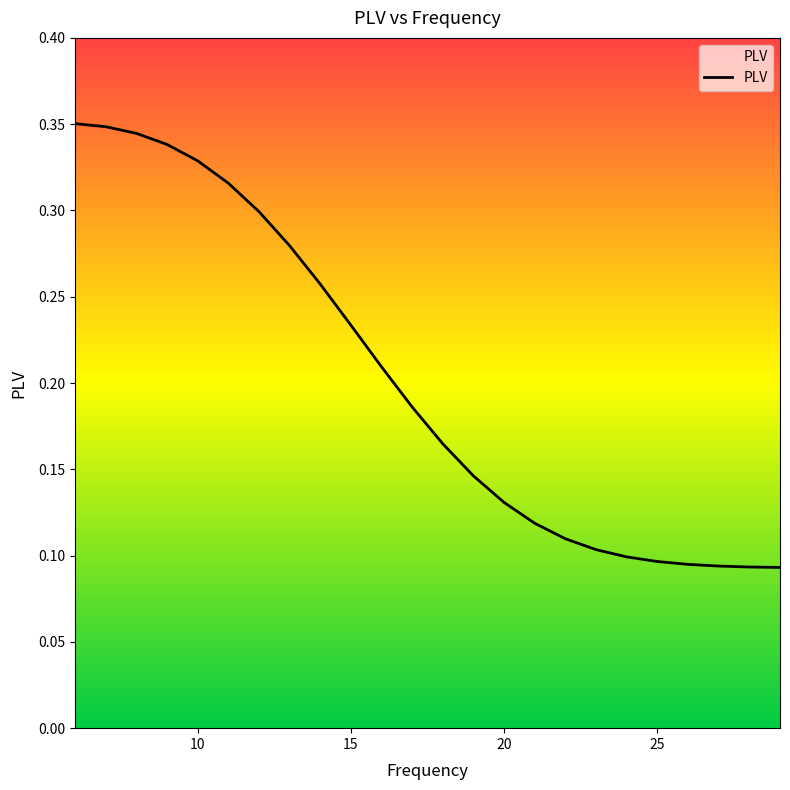

How many distinct data groups are displayed?

1